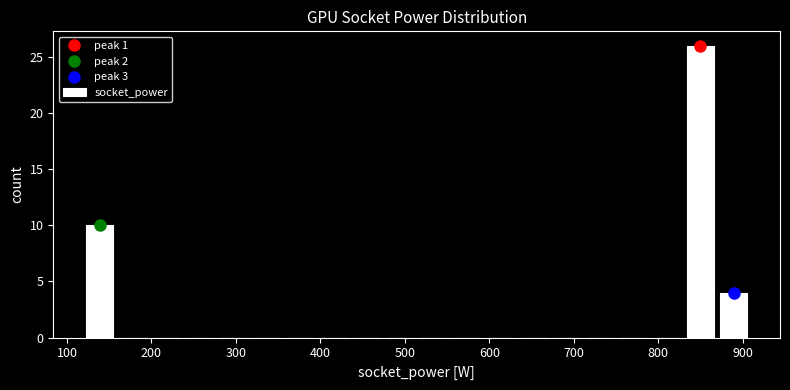

Read against the x-axis, roughly where is the centre of the tallest bar?

850